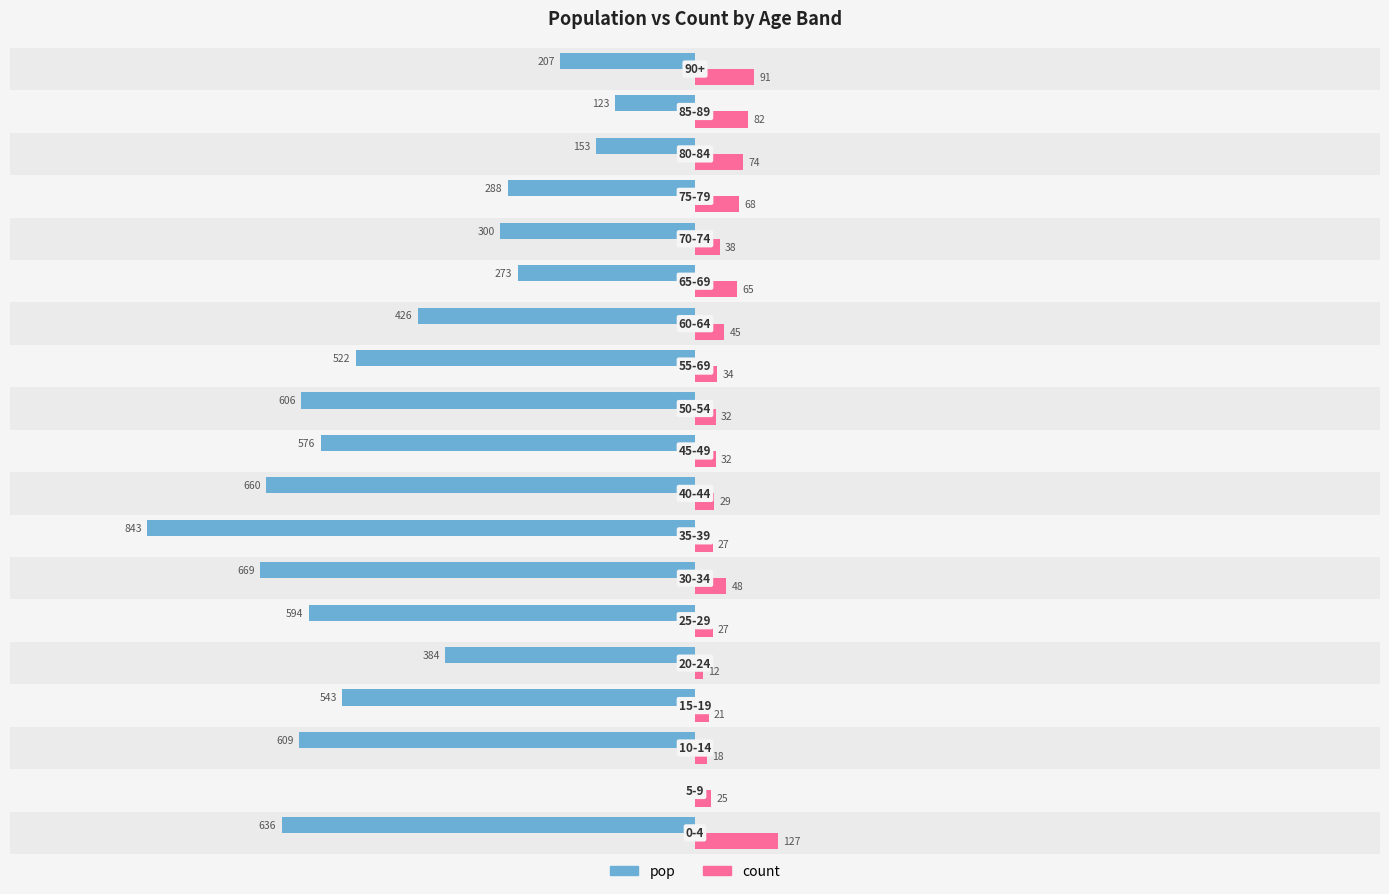

Which series has the largest total across all categories?

count